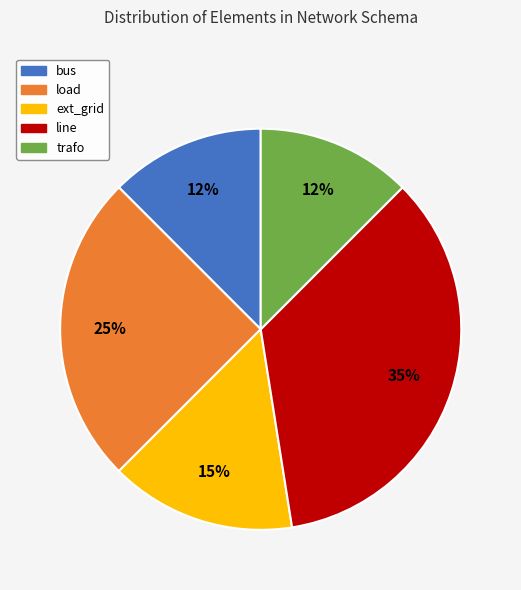

The trafo slice represents 19% of the pie. True or false?

False